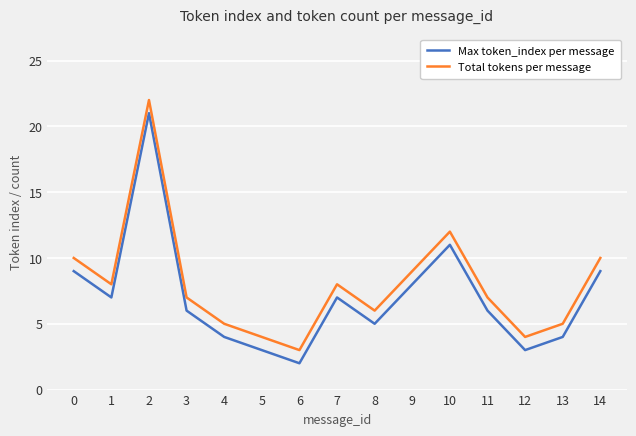

What is the minimum value shown in the chart?

2